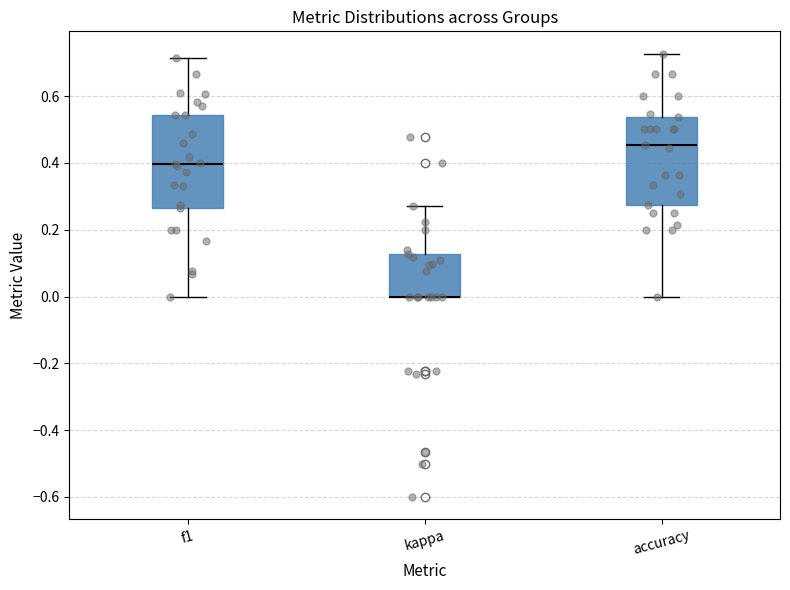

Where does the lower whisker of the box for accuracy end on the y-axis? The values are not printed on the chart, so give them approximately, as read against the axis.

0.00